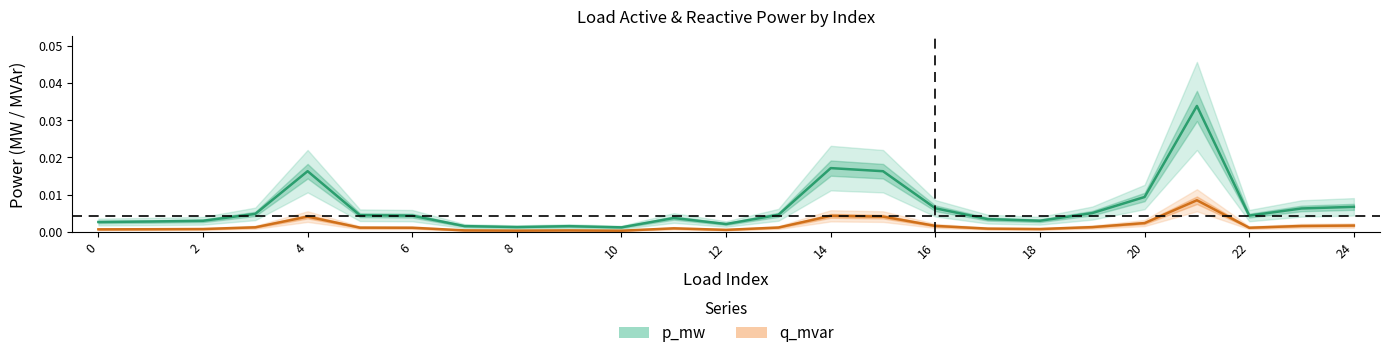

At which category does p_mw reach its first local peak?

4